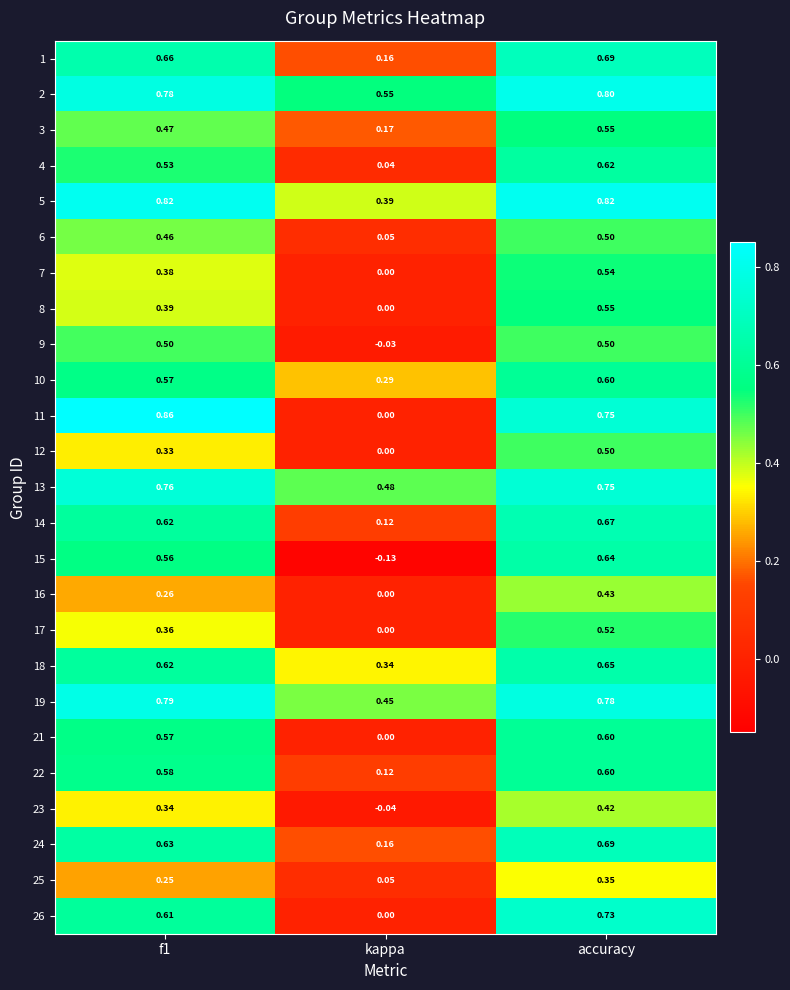

At which category is the sum across all series the highest?

accuracy